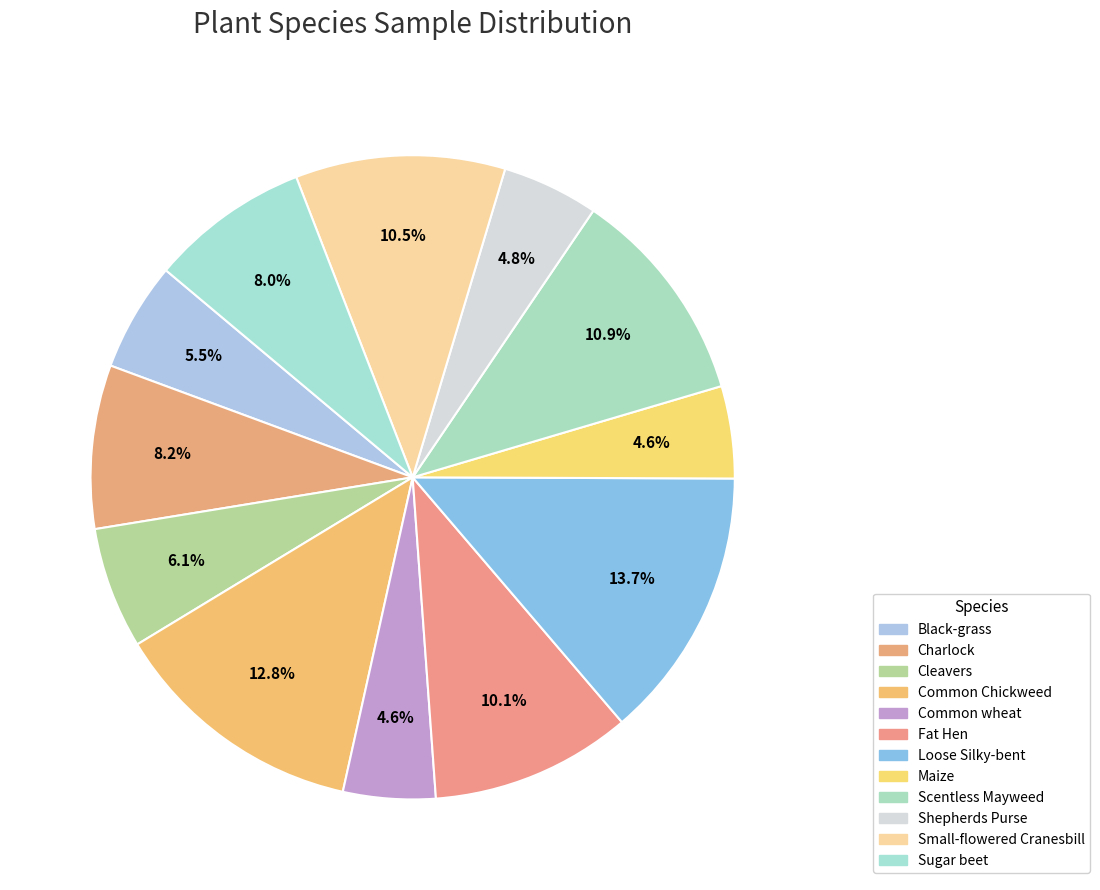

How many segments does this pie chart have?

12